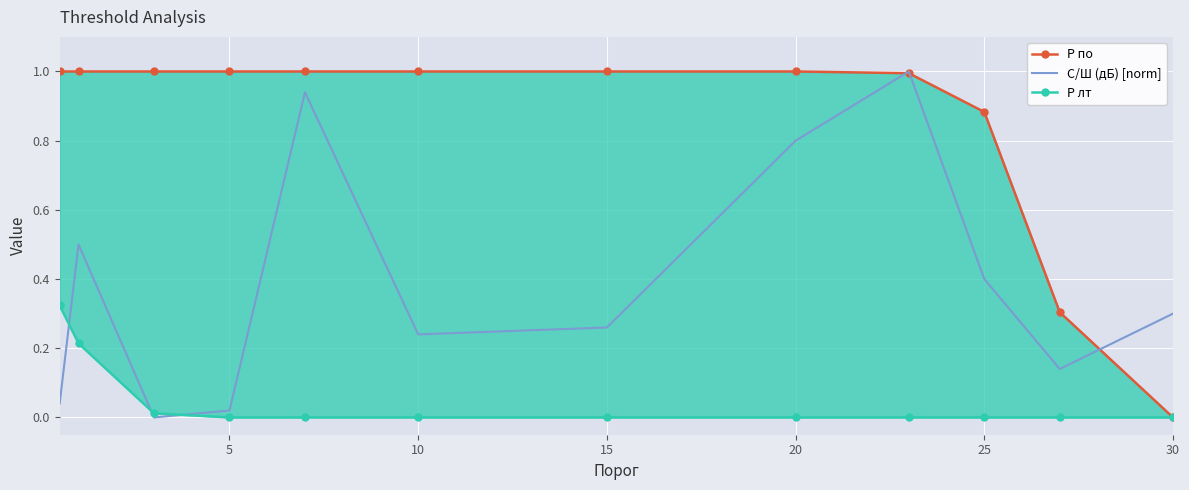

True or false: С/Ш (дБ) [norm] and P лт intersect in this chart.

True